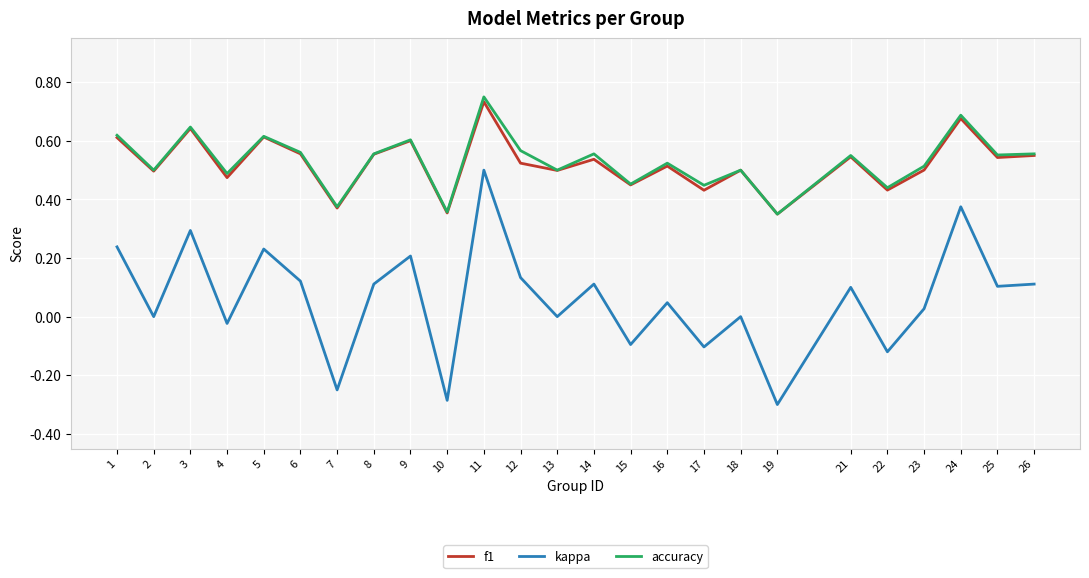

True or false: kappa has a value of 0.1 at 26.

True